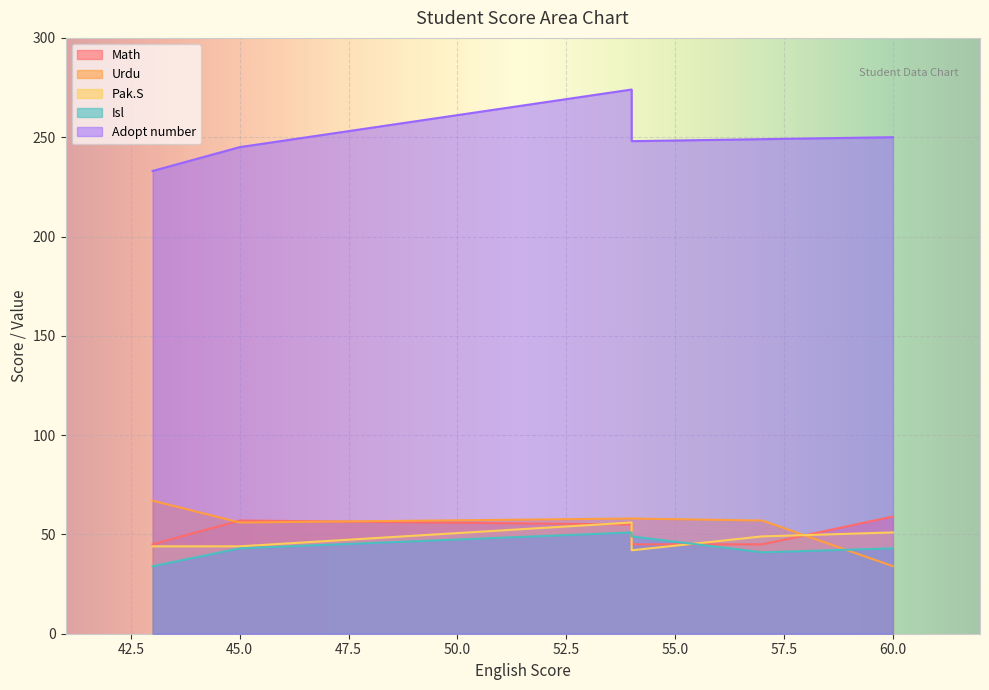

How many lines are shown in the chart?

5